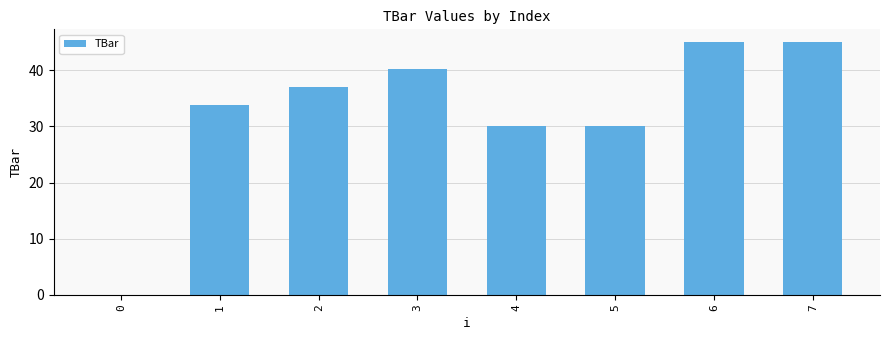

What is the maximum value shown in the chart?

45.0